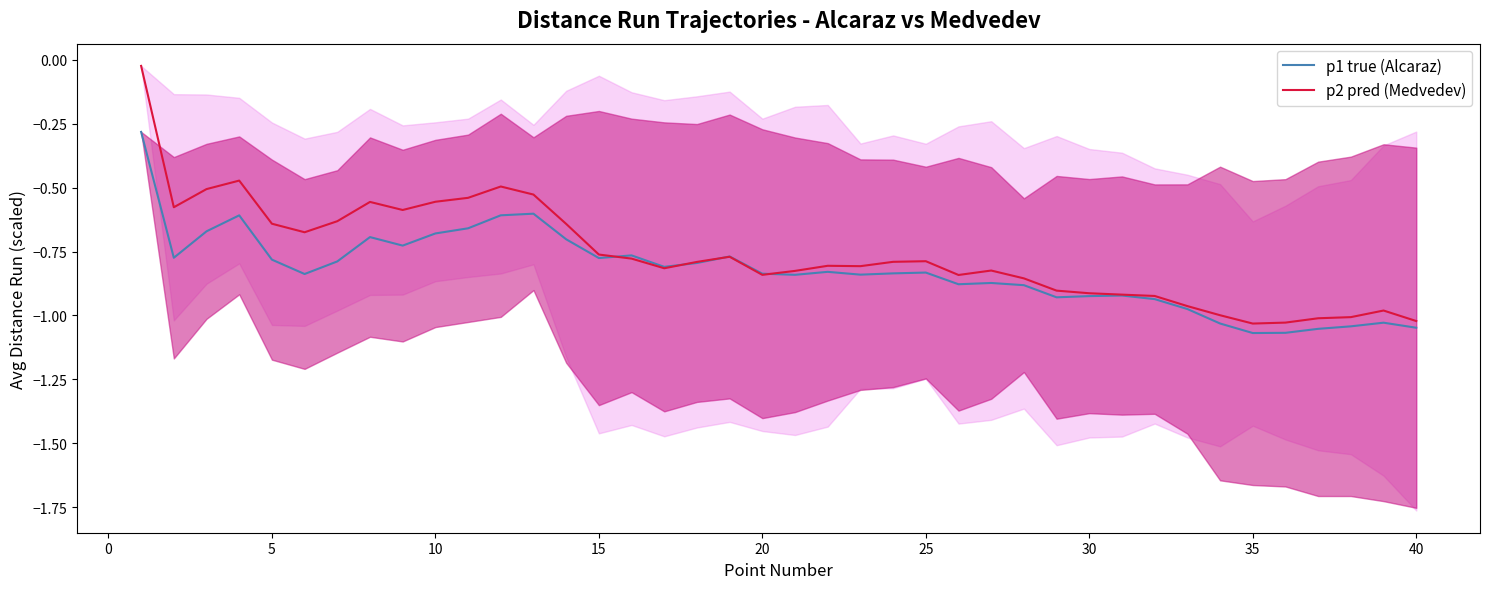

Does the chart display data point markers on the line(s)?

No